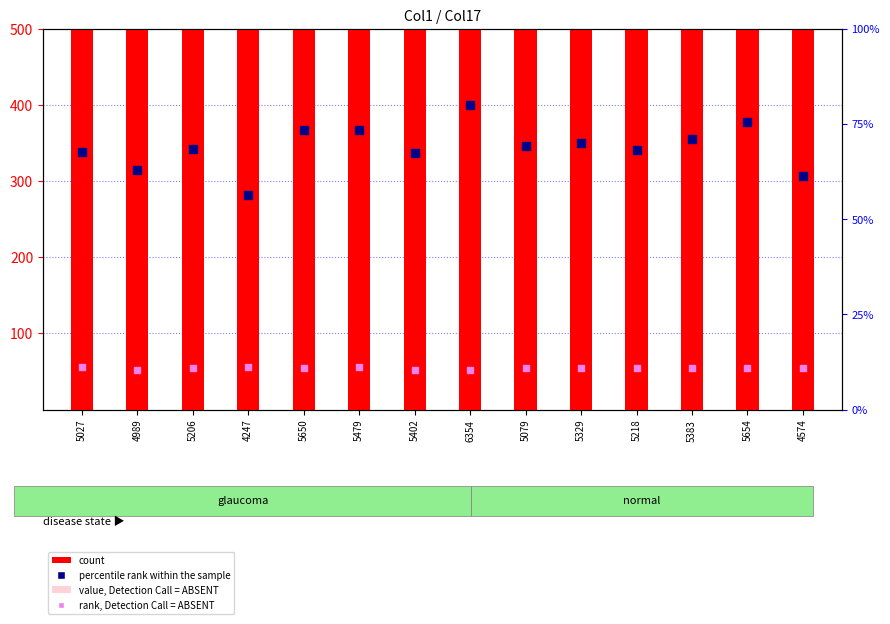

What is the total value across all series at 5027?

5261.3